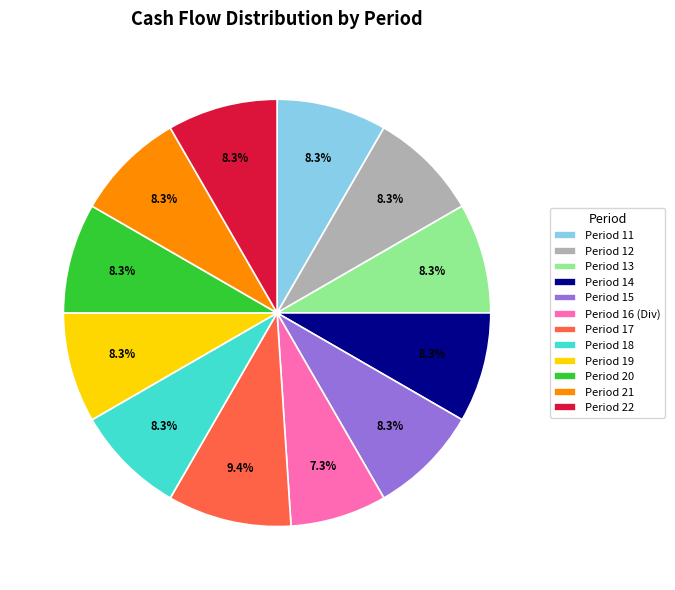

What is the ratio of the value at Period 22 to the value at Period 18?

1.0